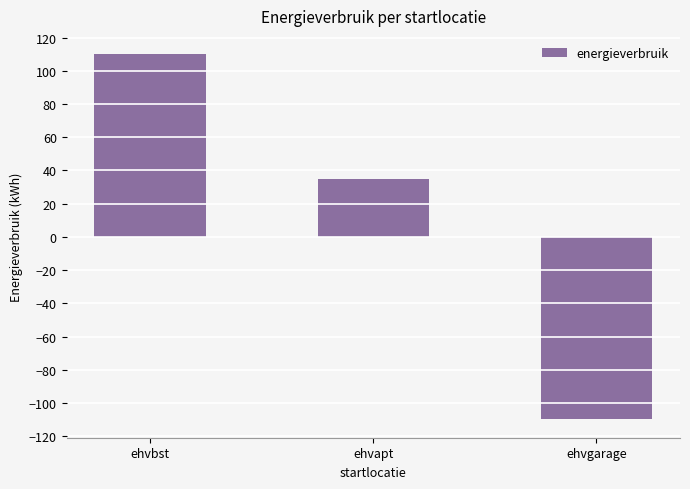

Where is the data nearest to the value 0?

ehvapt